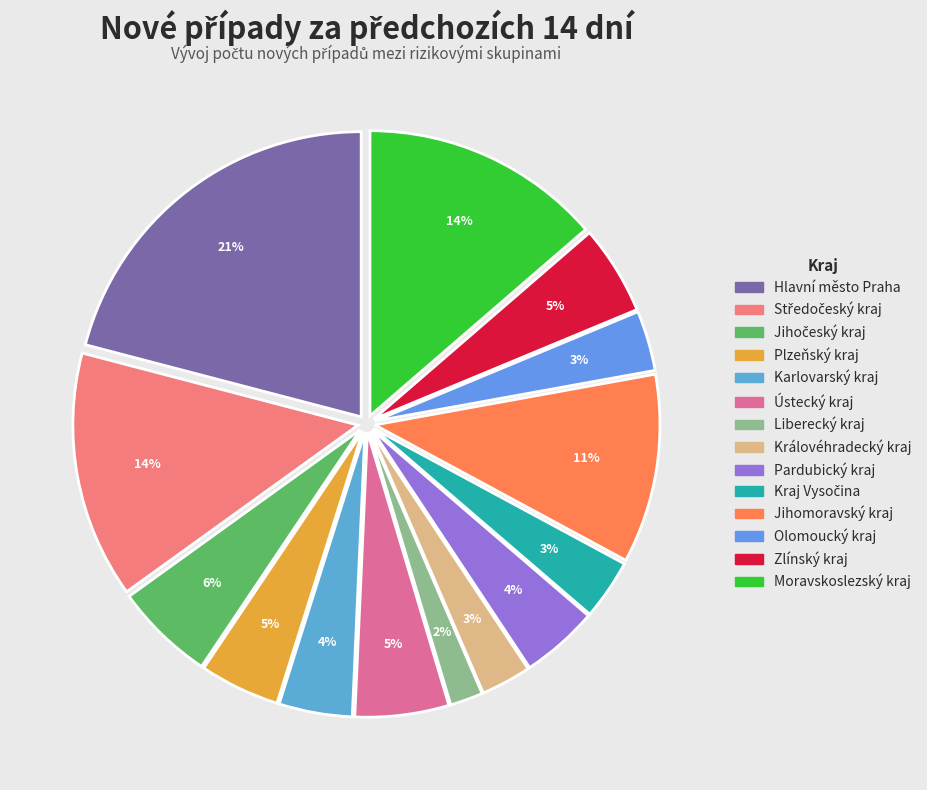

Approximately how many times larger is the value at Moravskoslezský kraj compared to Kraj Vysočina?

4.0